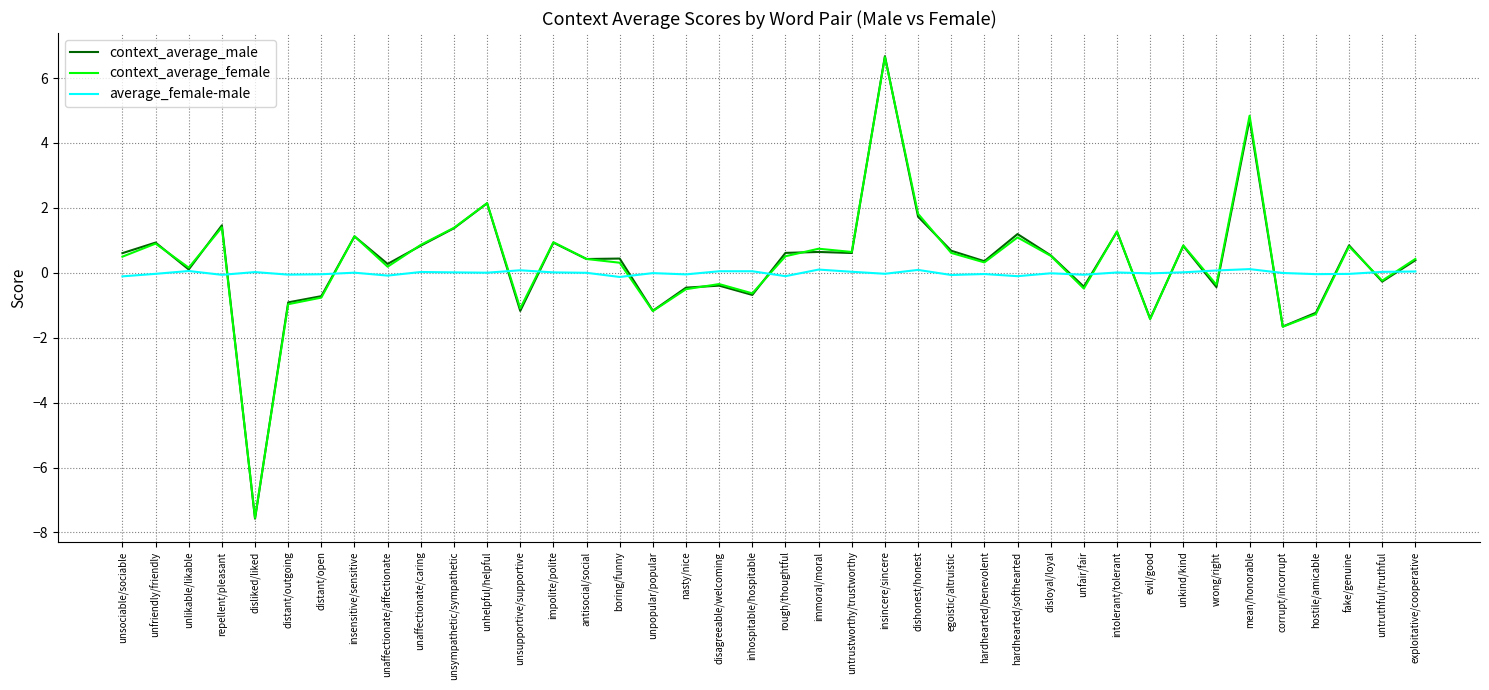

Is the value of context_average_female at boring/funny greater than the value of average_female-male at hostile/amicable?

Yes